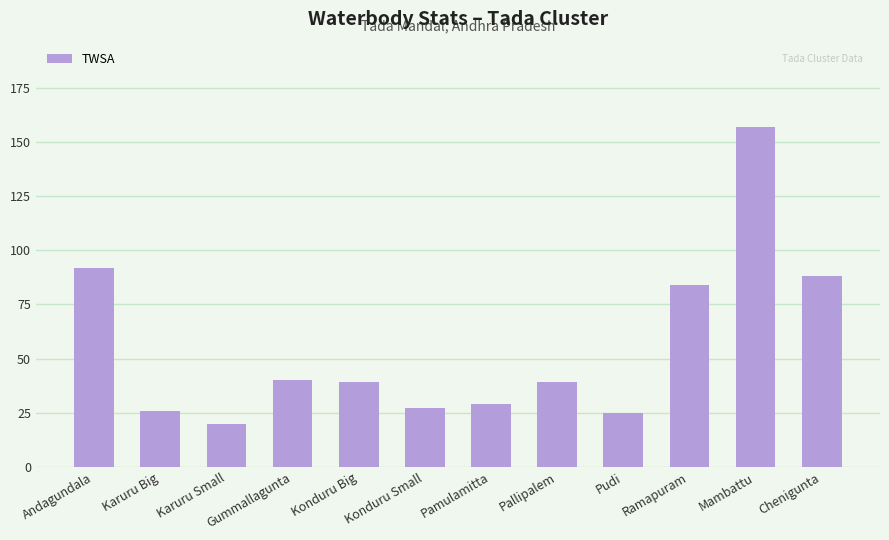

Is it true that the value at Ramapuram is 84?

True